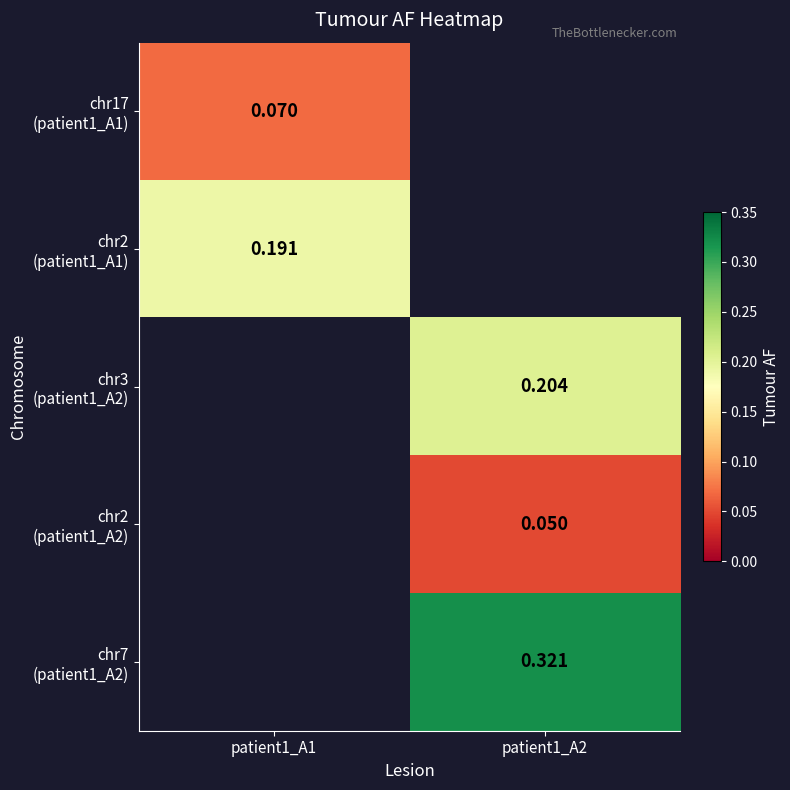

Which category has the lowest value across all series?

patient1_A2